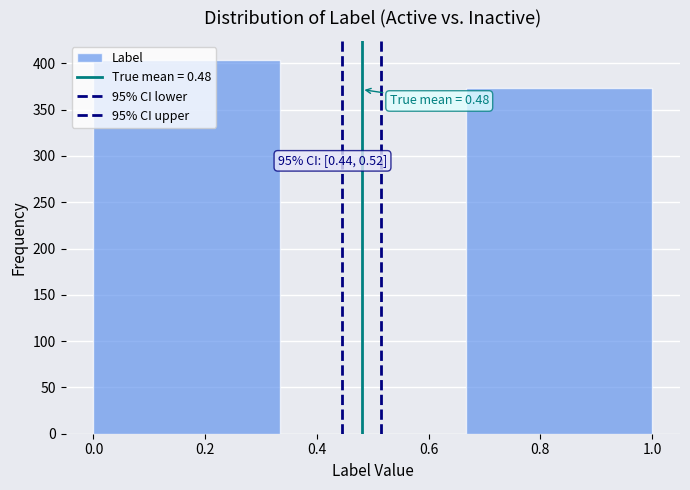

Over which range of the x-axis is the bar tallest?

0.00 to 0.34